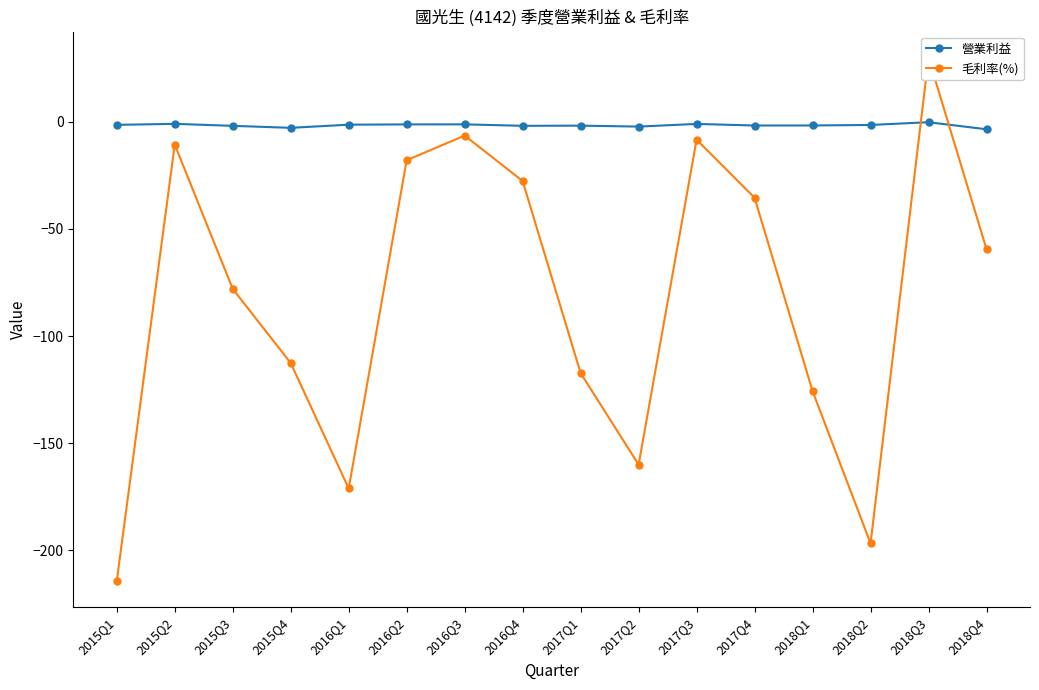

What are all the series names shown in the legend?

營業利益, 毛利率(%)